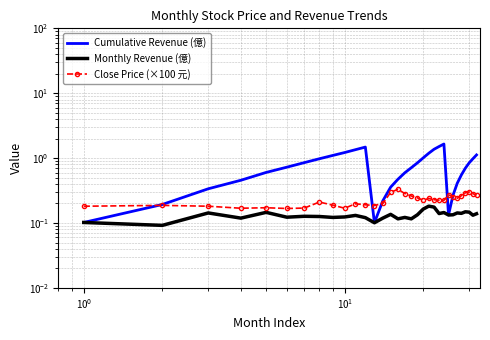

What is the value of the Monthly Revenue (億) point at the 13th from the left?

0.1